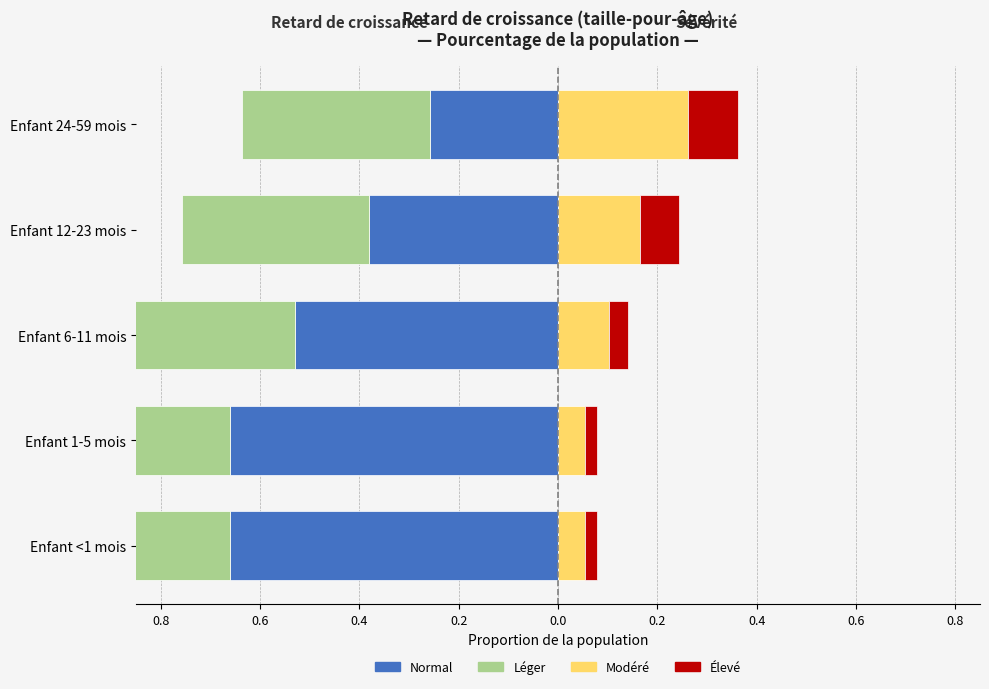

True or false: Modéré has a value of 0.1 at Enfant <1 mois.

False